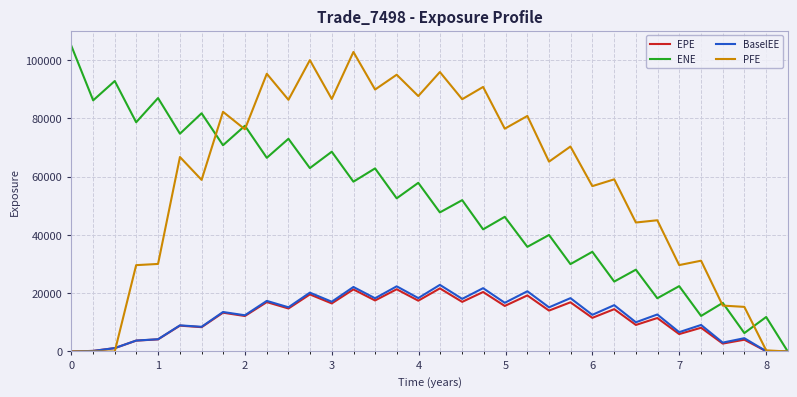

What is the maximum value shown in the chart?

104911.0